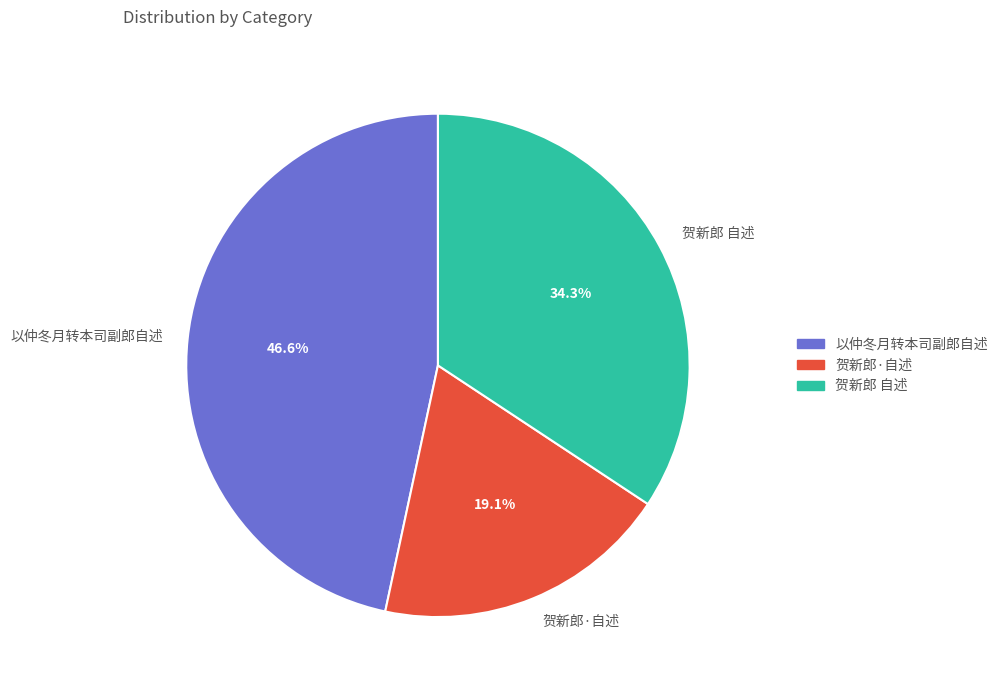

What is the largest slice in the pie chart?

以仲冬月转本司副郎自述